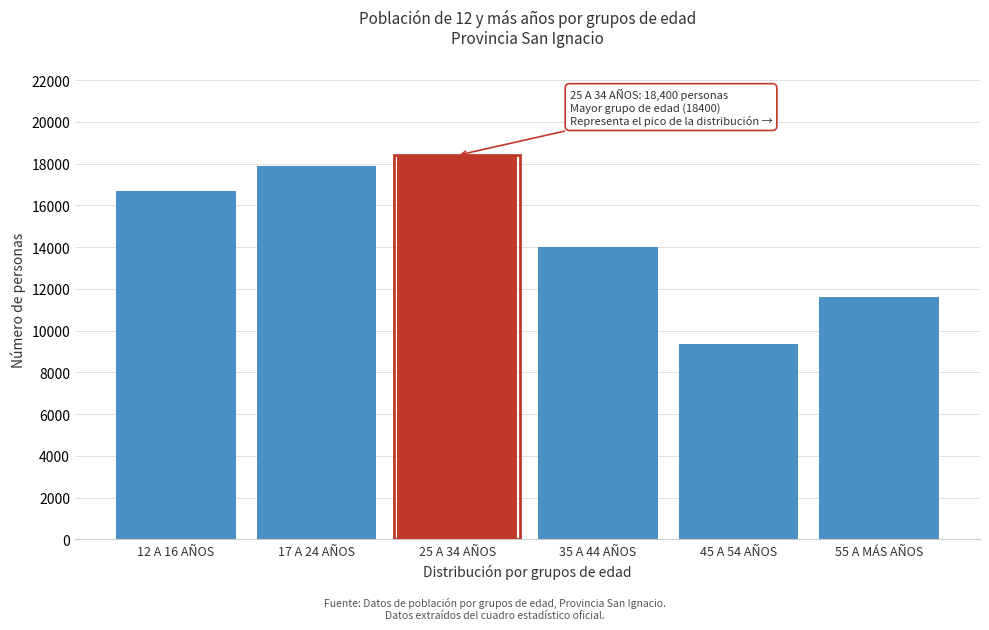

Reading left to right, list all the values displayed in this chart.

12 A 16 AÑOS=16711	17 A 24 AÑOS=17888	25 A 34 AÑOS=18400	35 A 44 AÑOS=14000	45 A 54 AÑOS=9360	55 A MÁS AÑOS=11607